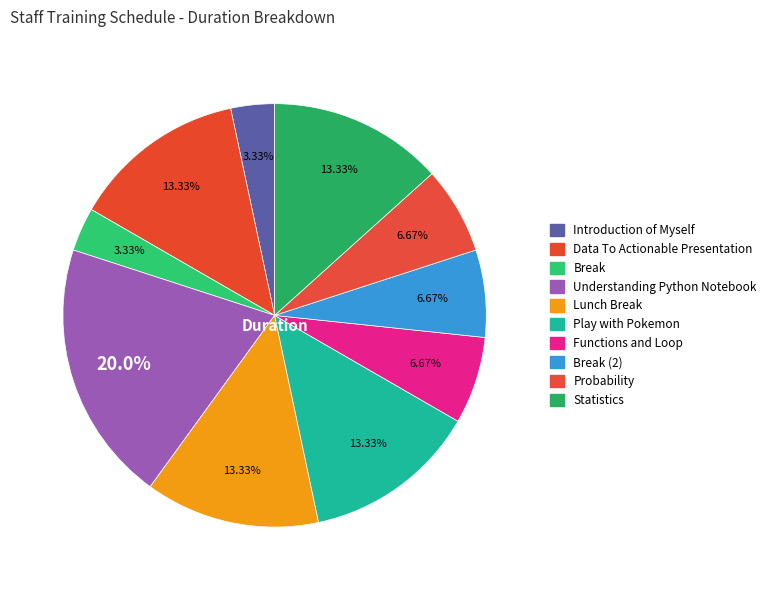

To the nearest percent, what is the average slice percentage?

10%